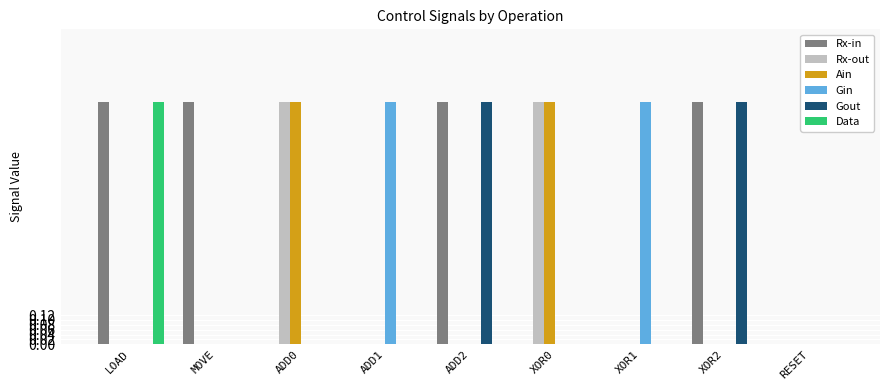

What is the total value across all series at XOR1?

1